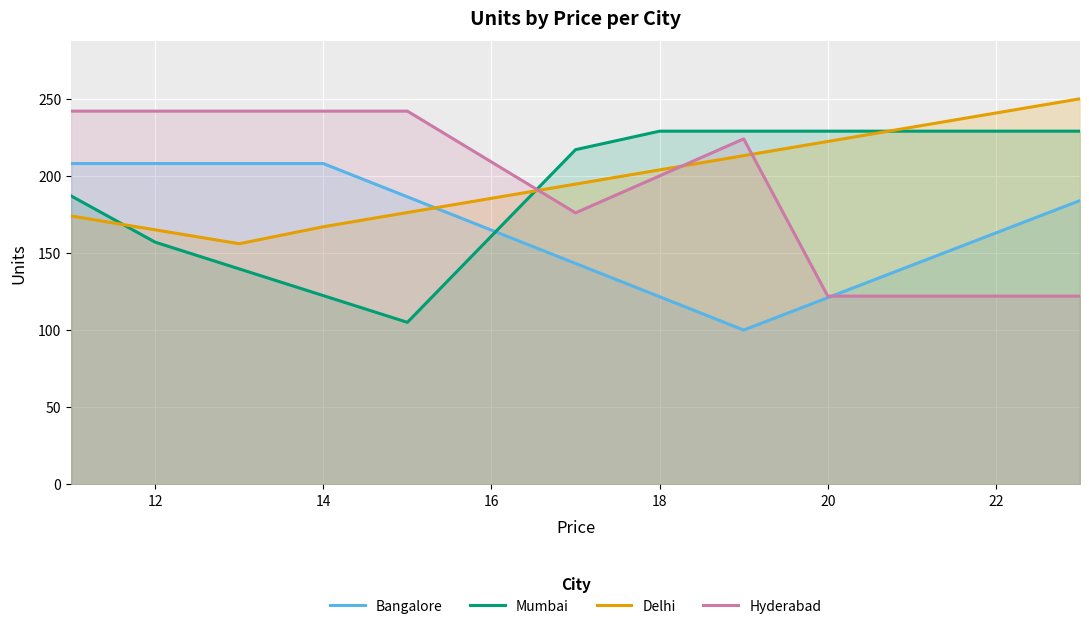

What is the greatest value displayed?

250.0